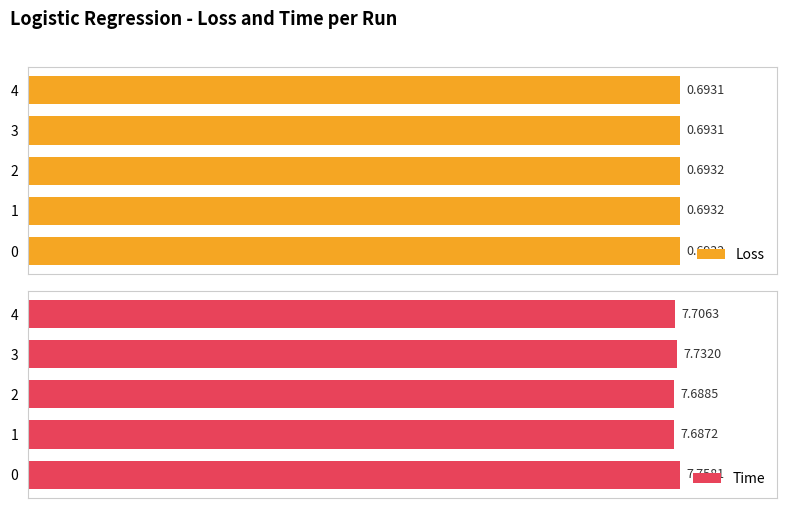

Reading right to left, transcribe all the data shown in this chart.

Loss: 4=0.7	3=0.7	2=0.7	1=0.7	0=0.7
Time: 4=7.7	3=7.7	2=7.7	1=7.7	0=7.8